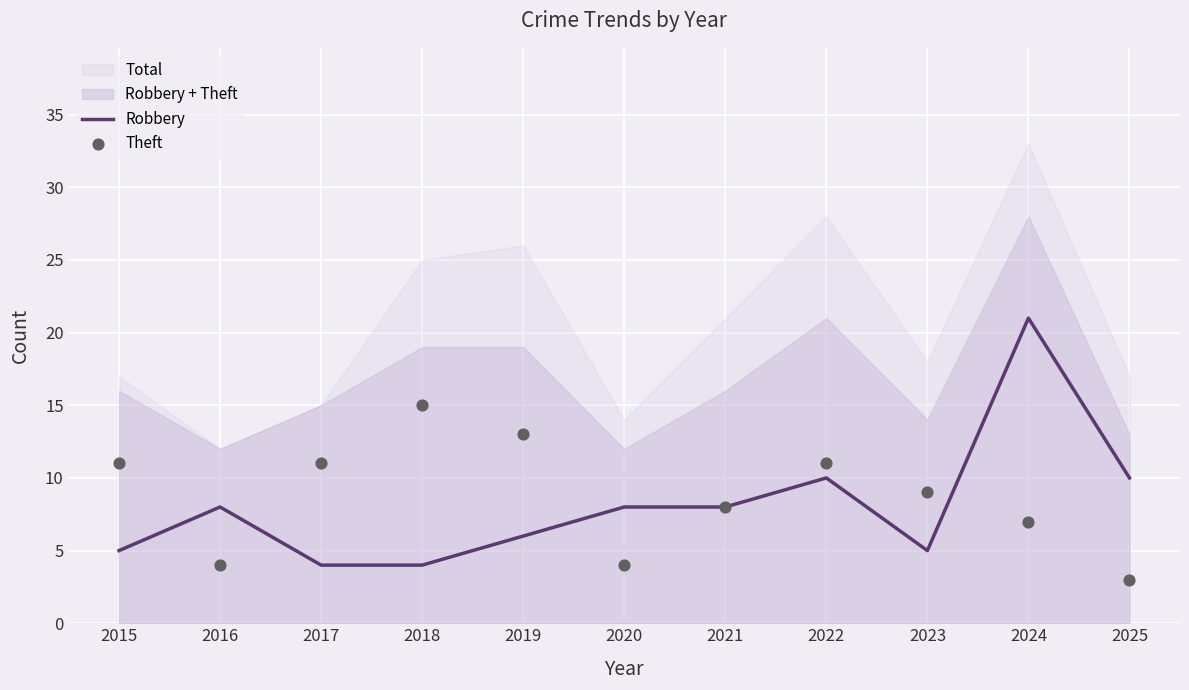

Is it true that Robbery equals 8 at 2021?

True